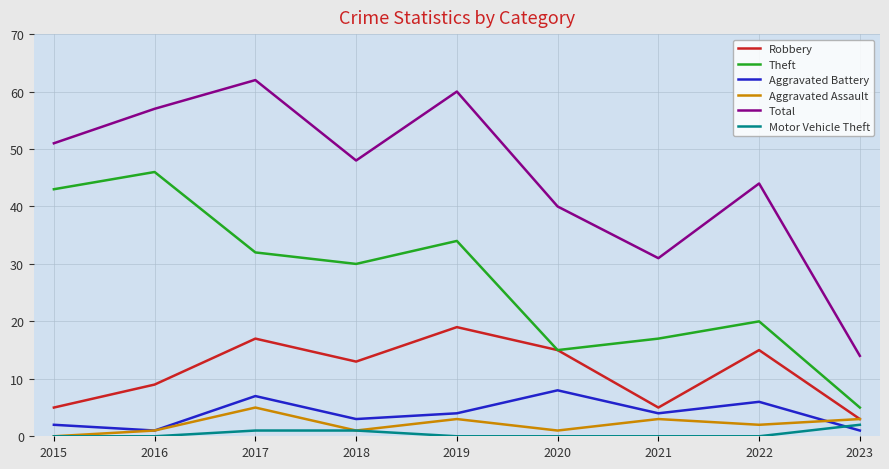

True or false: Motor Vehicle Theft and Total intersect in this chart.

False